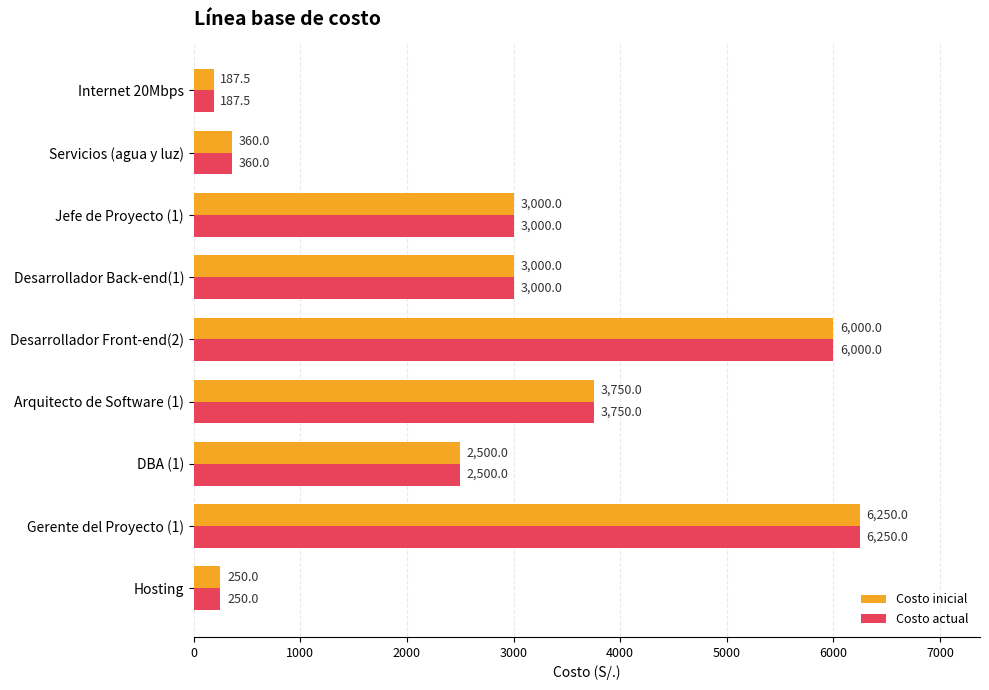

Read the Costo inicial value at Servicios (agua y luz).

360.0